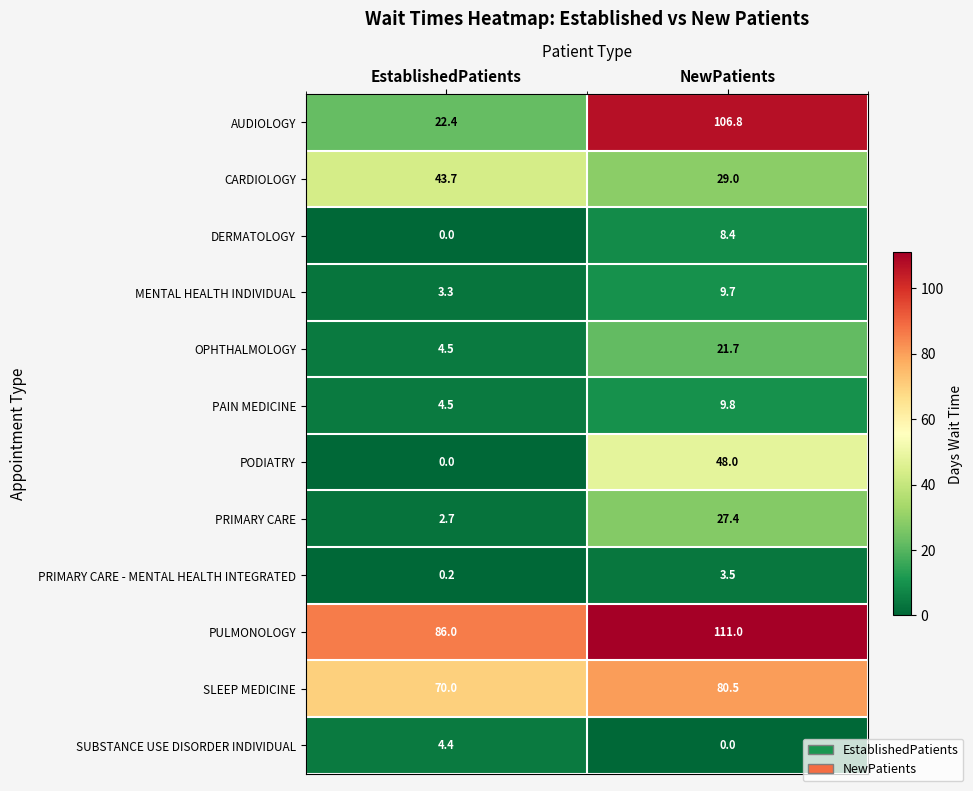

How many series are shown in this chart?

12